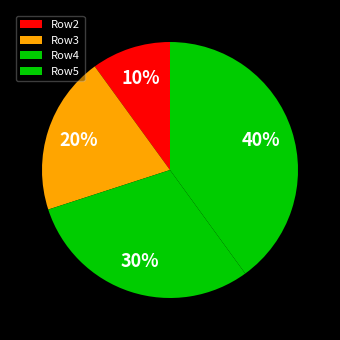

To the nearest percent, what is the combined percentage of Row5 and Row3?

60%